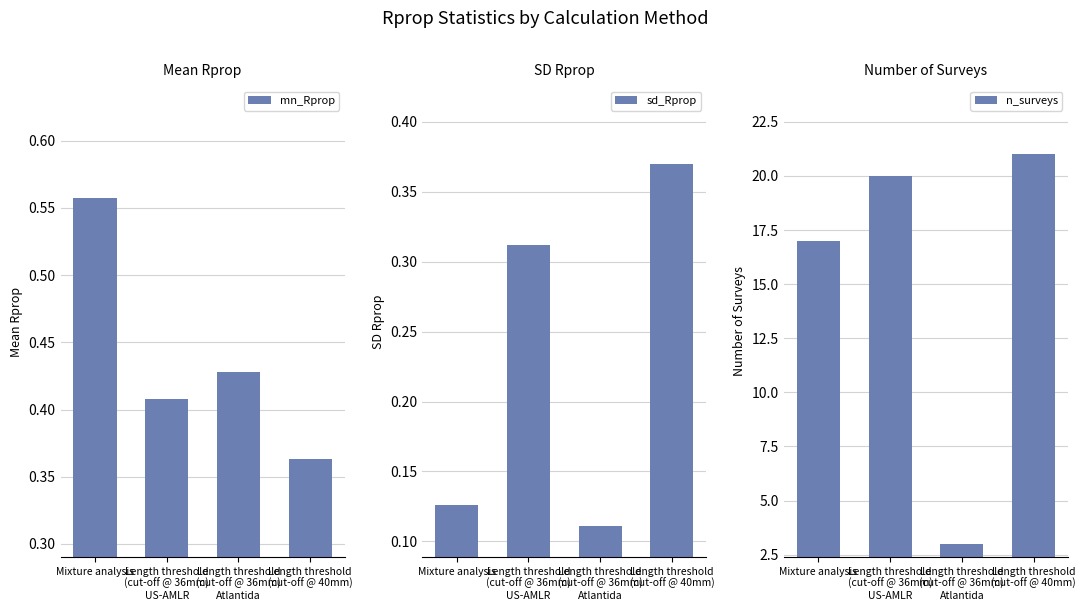

Is the value of mn_Rprop at Length threshold
(cut-off @ 36mm)
US-AMLR greater than the value of sd_Rprop at Length threshold
(cut-off @ 36mm)
Atlantida?

Yes